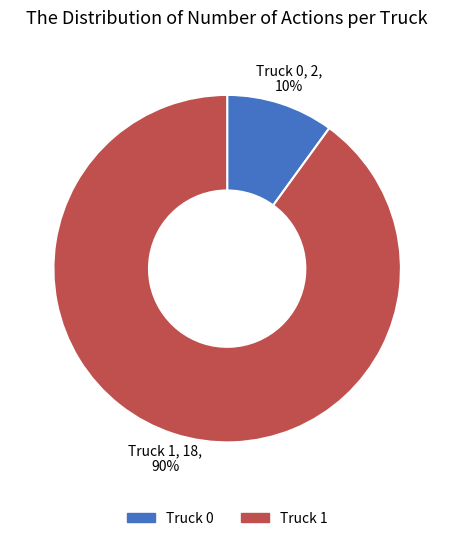

True or false: Truck 0 accounts for 10% of the total.

True